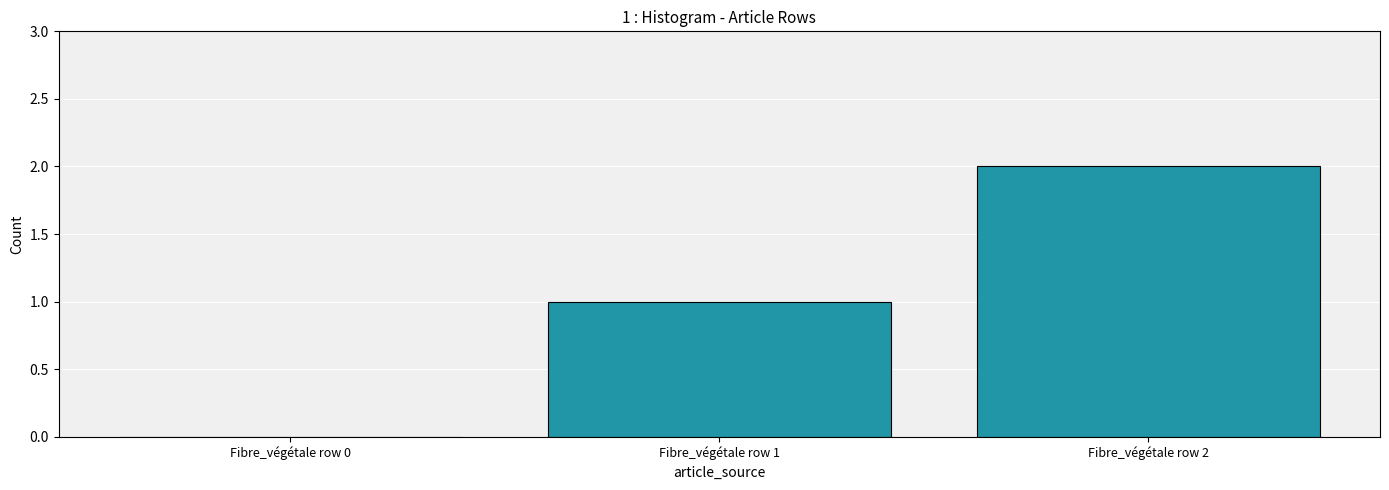

What is the sum of all values?

3